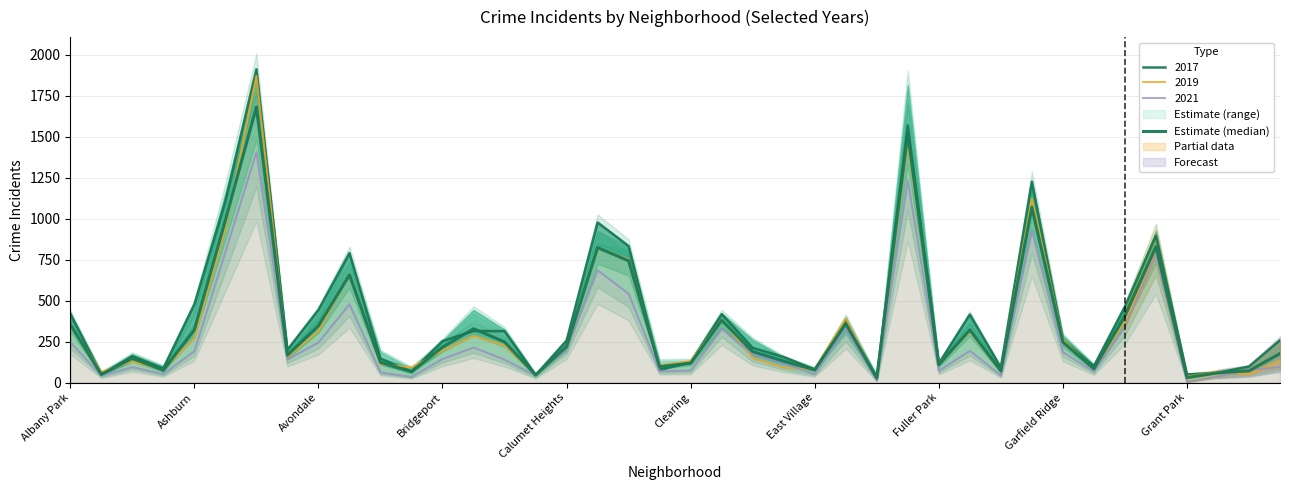

List the labels in order of value, smallest first.

26, 36, 15, Ashburn, 37, 11, 30, 38, Bridgeport, 24, 33, 19, 28, 20, 10, 23, Avondale, Fuller Park, 39, 22, 12, 16, 32, 14, 29, Calumet Heights, 13, Garfield Ridge, Albany Park, 25, 21, 34, Grant Park, 18, 17, 35, Clearing, 31, 27, East Village